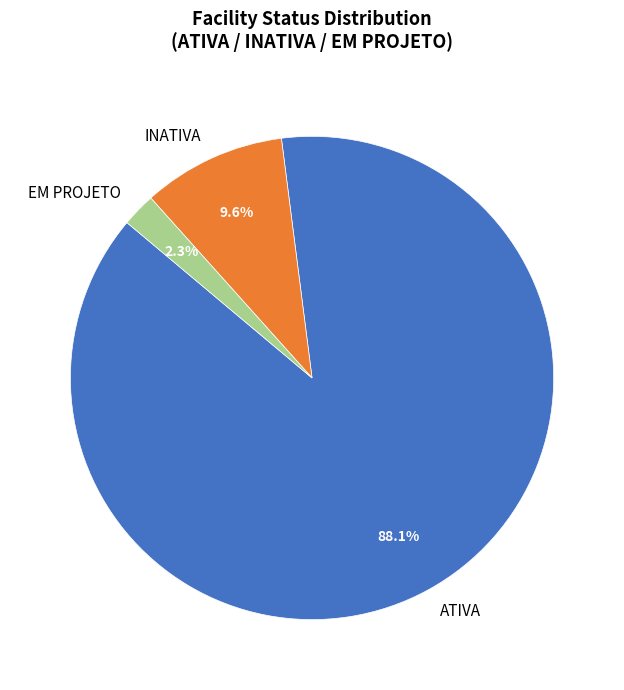

To the nearest percent, what percentage of the pie is EM PROJETO?

2%